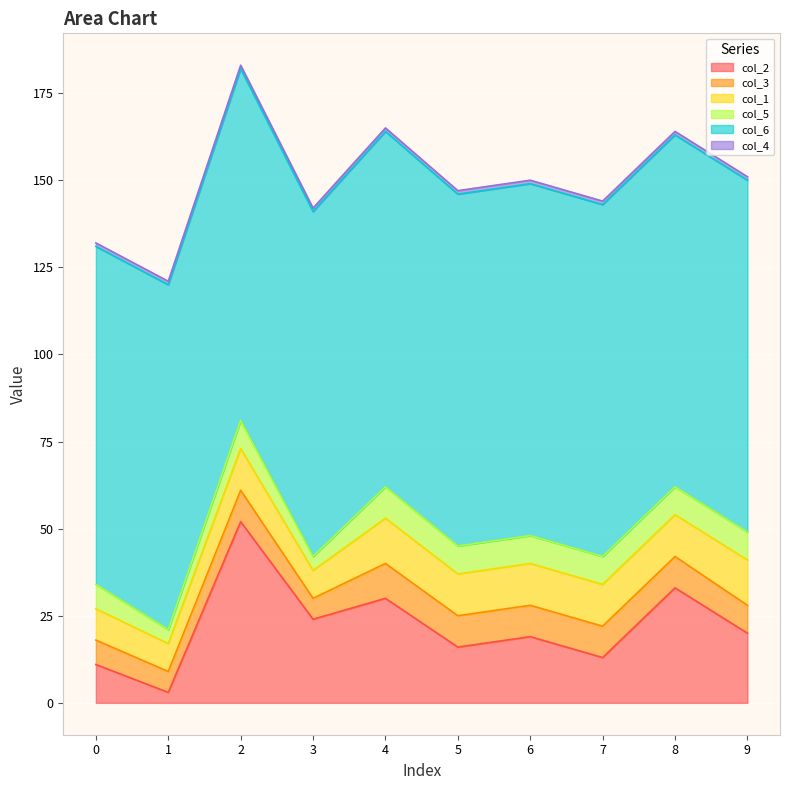

What is the maximum value shown in the chart?

102